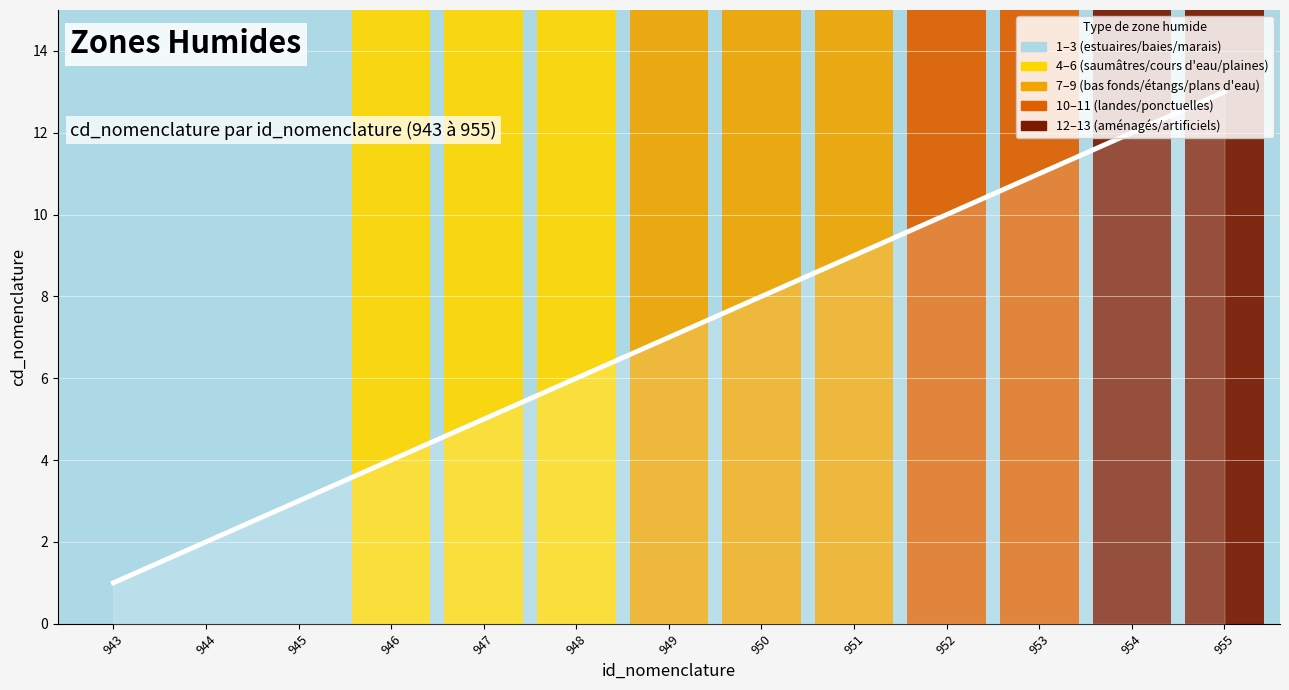

Approximately how many times larger is the value at 947 compared to 943?

5.0